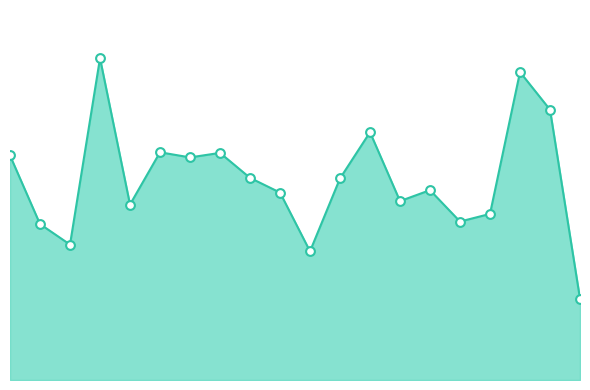

Is this an area chart (filled region under the line)?

Yes